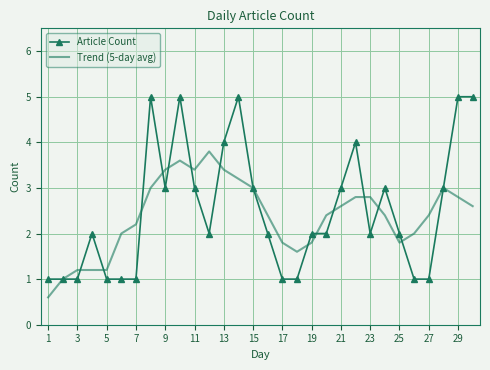

List the series in order of their peak value, lowest first.

Trend (5-day avg), Article Count